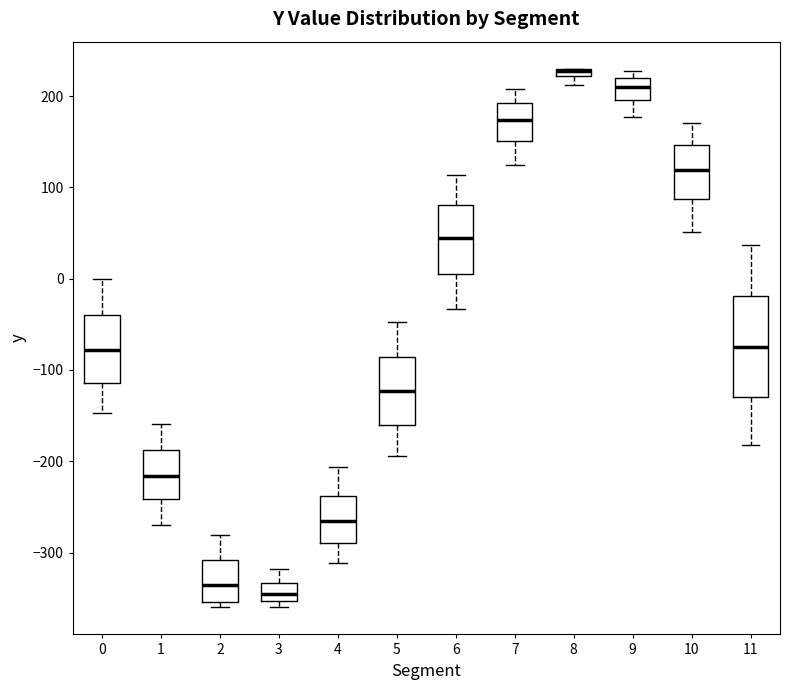

Comparing the boxes themselves (not the whiskers), which one is the tallest?

11